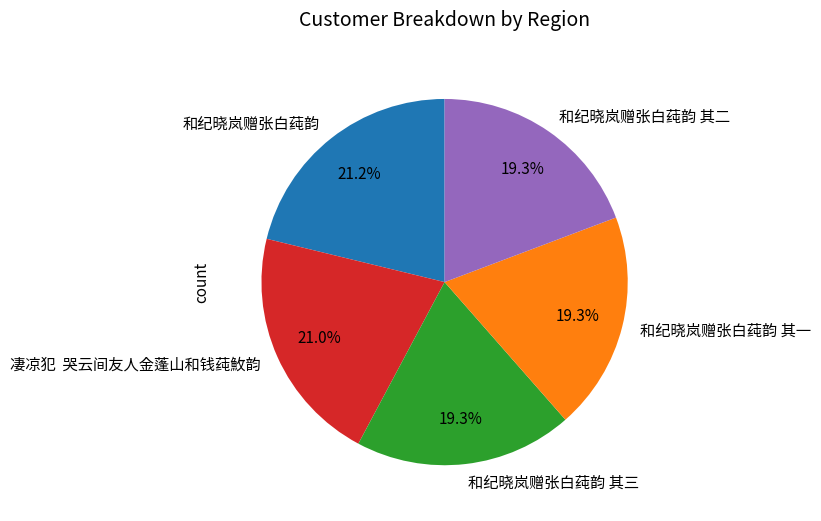

Approximately how many times larger is the value at 和纪晓岚赠张白莼韵 compared to 和纪晓岚赠张白莼韵 其二?

1.1